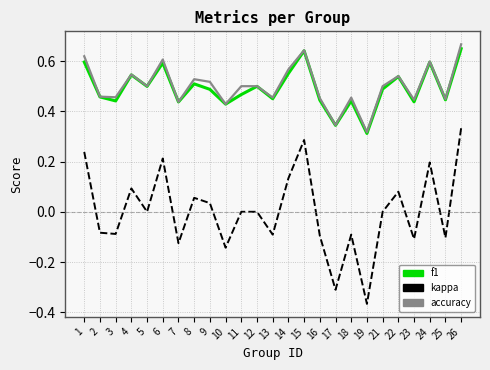

True or false: f1 and kappa intersect in this chart.

False